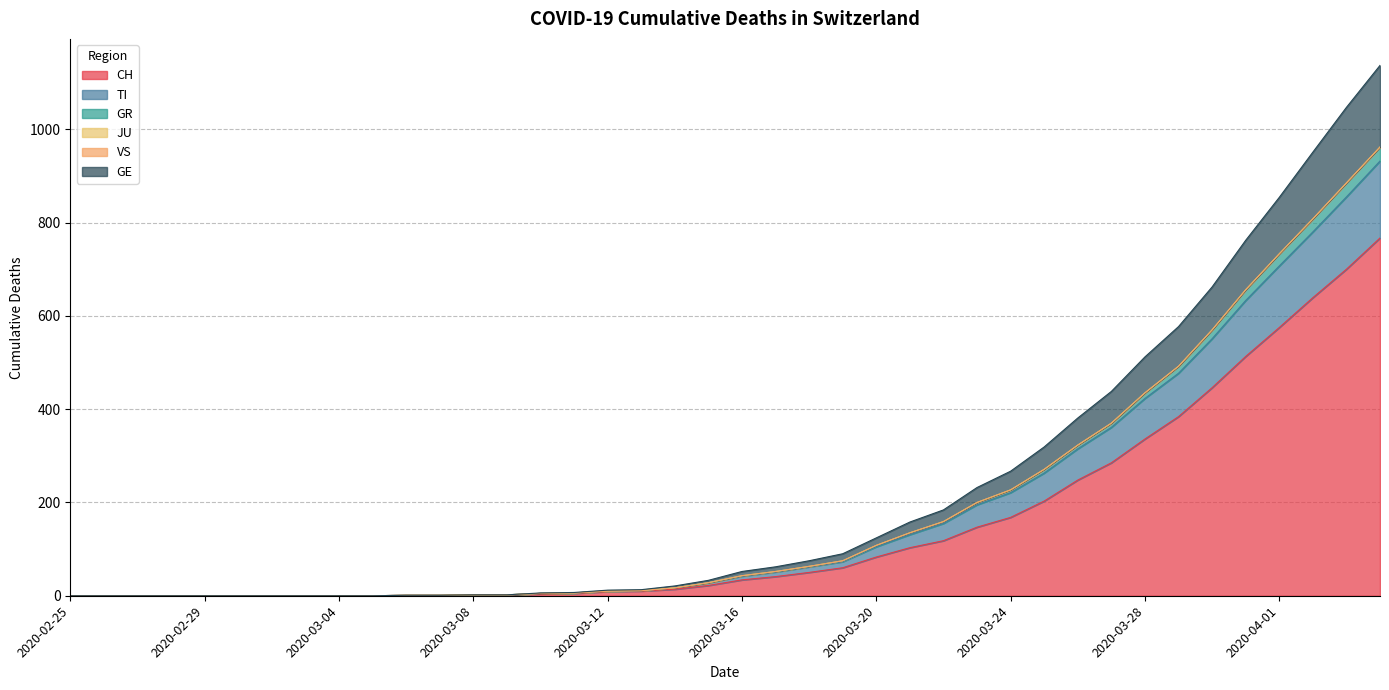

The value of GE at 2020-03-16 is 52. True or false?

True